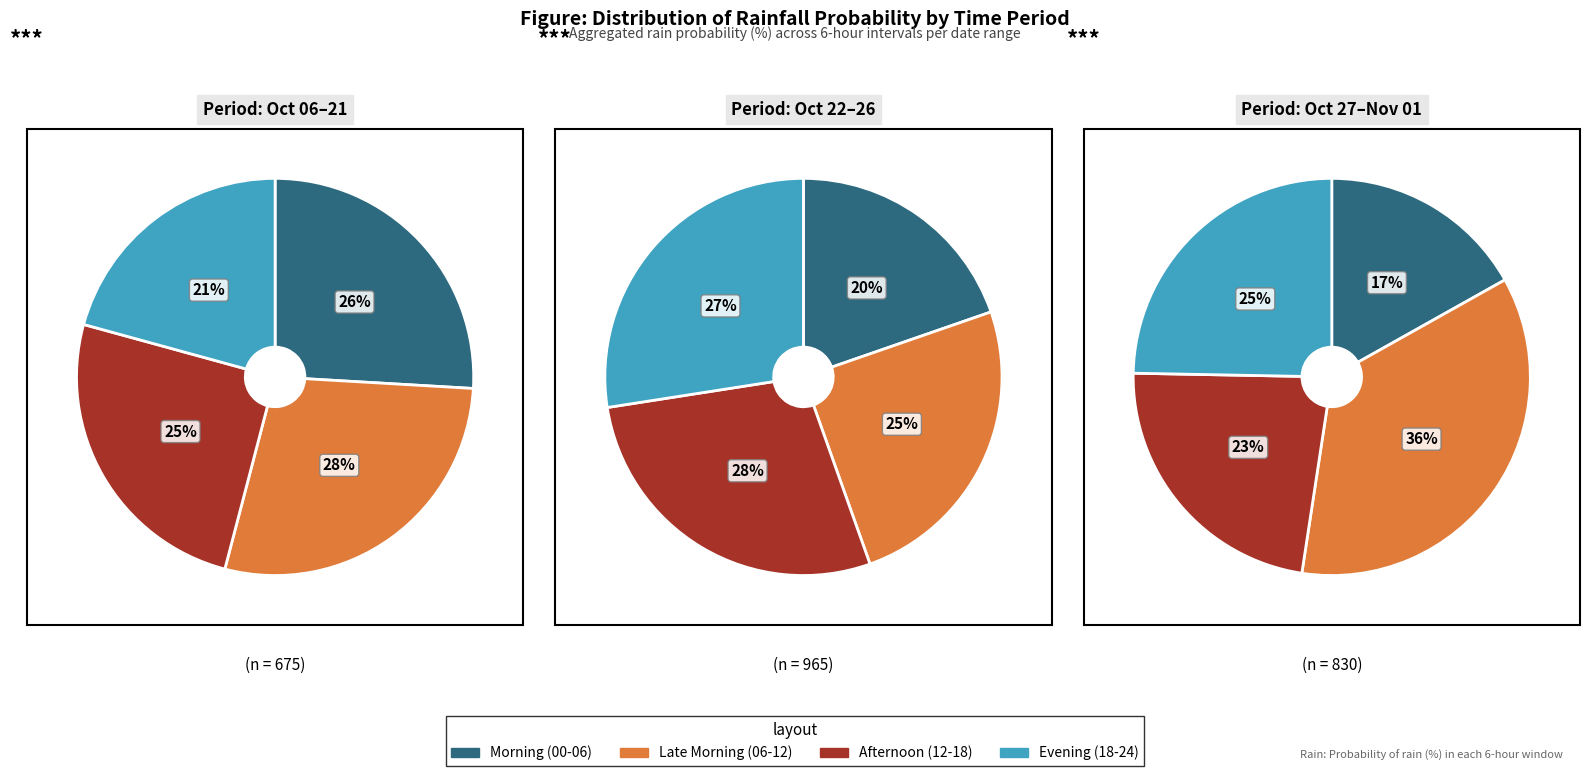

Is 2023-10-29 the majority of the pie?

No